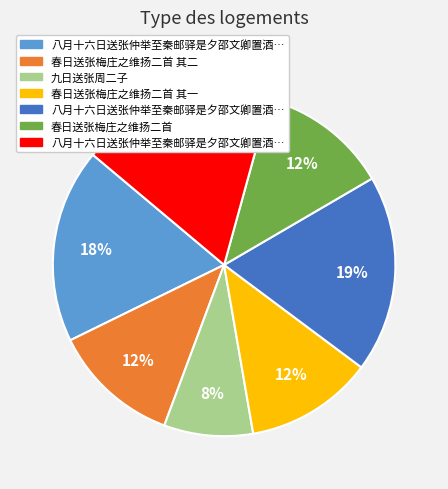

To the nearest percent, what is the average slice percentage?

14%